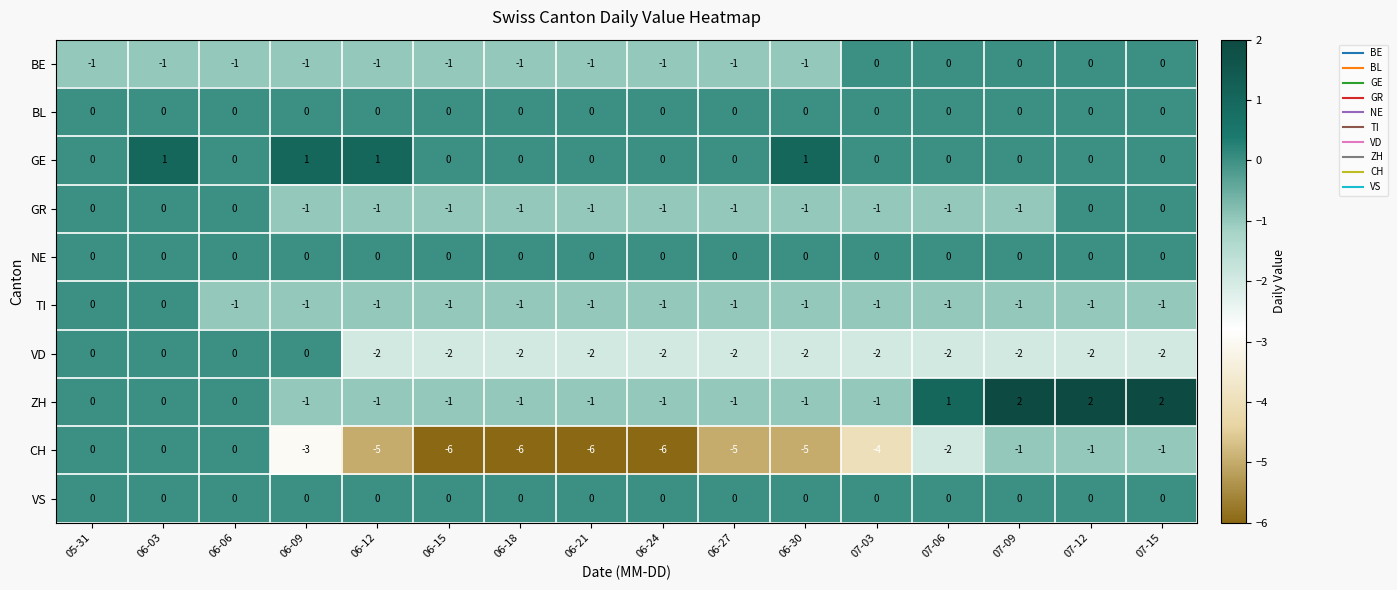

Count the VD values in the range -2 to 0.

16